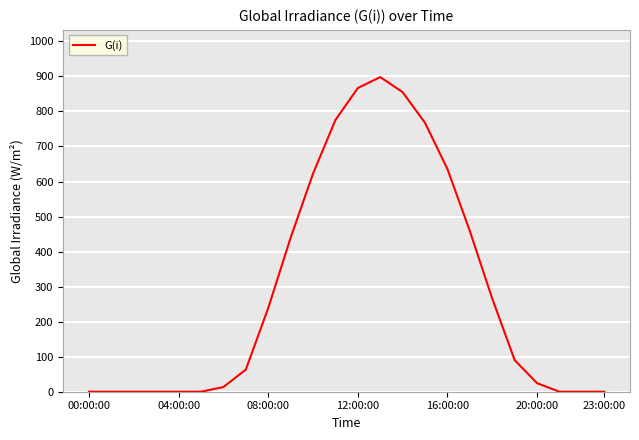

What is the maximum value shown in the chart?

898.0